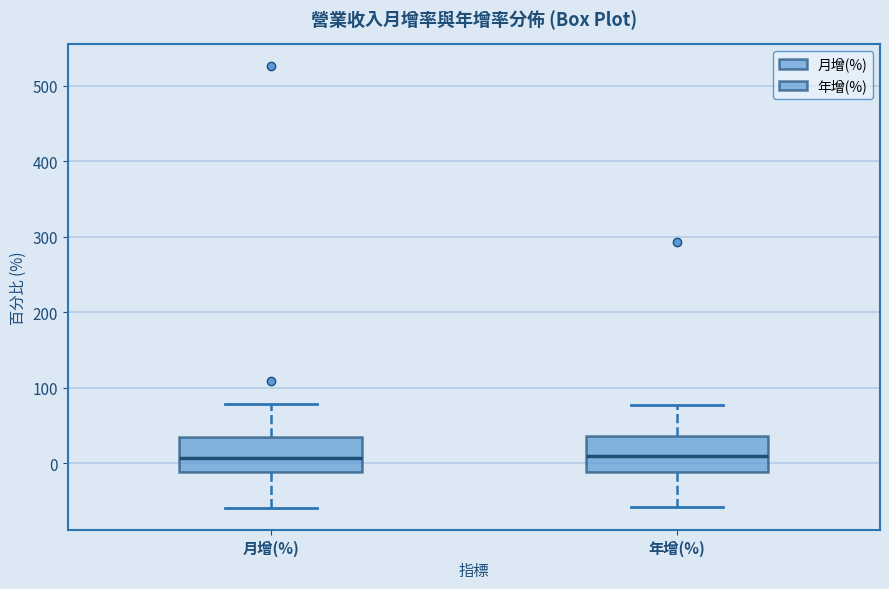

Reading left to right, read every box against the y-axis: the position of its median line, the range the box covers, and the ends of its whiskers. The values are not printed on the chart, so give them approximately, as read against the axis.

月增(%): median 10, box -10 to 30, whiskers -60 to 80
年增(%): median 10, box -10 to 40, whiskers -60 to 80